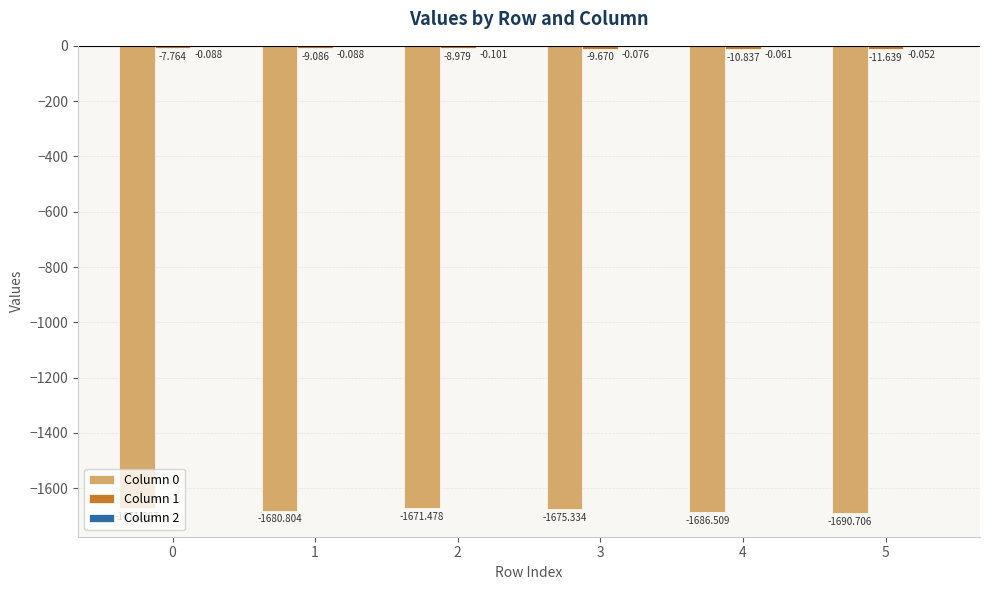

Between 2 and 0, which is larger?

2